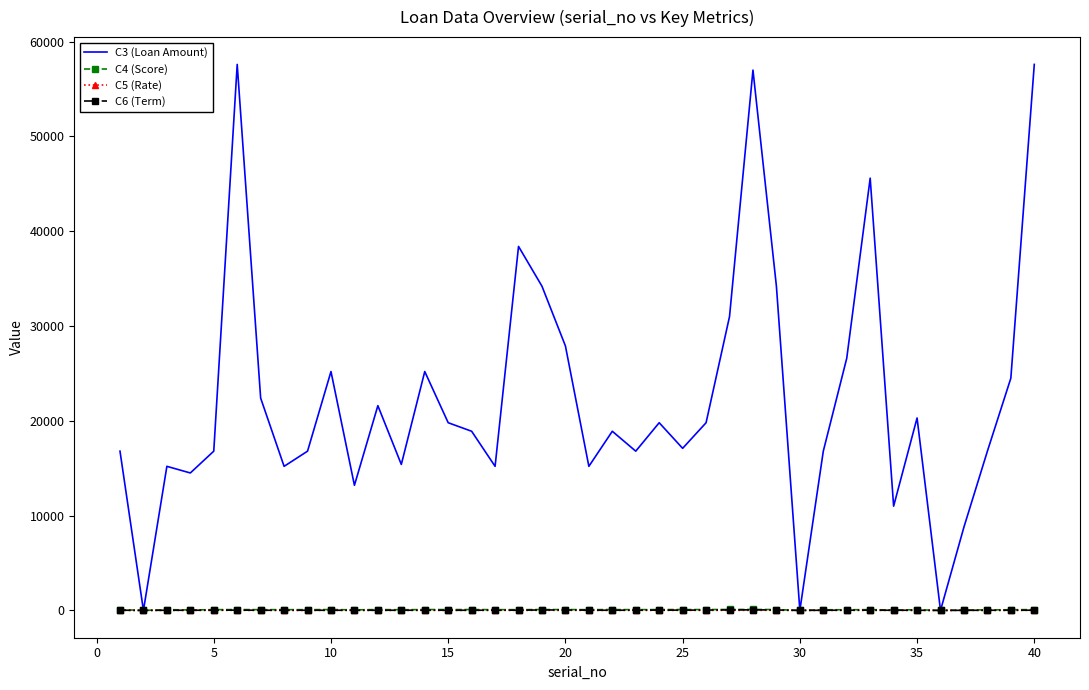

Which series has the largest range (max minus min)?

C3 (Loan Amount)